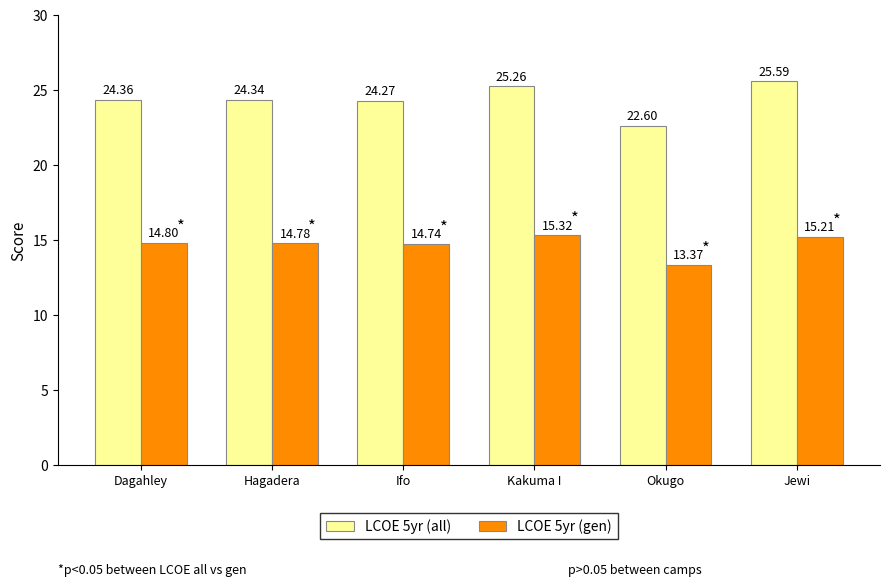

How many data points in LCOE 5yr (gen) are above 14?

5